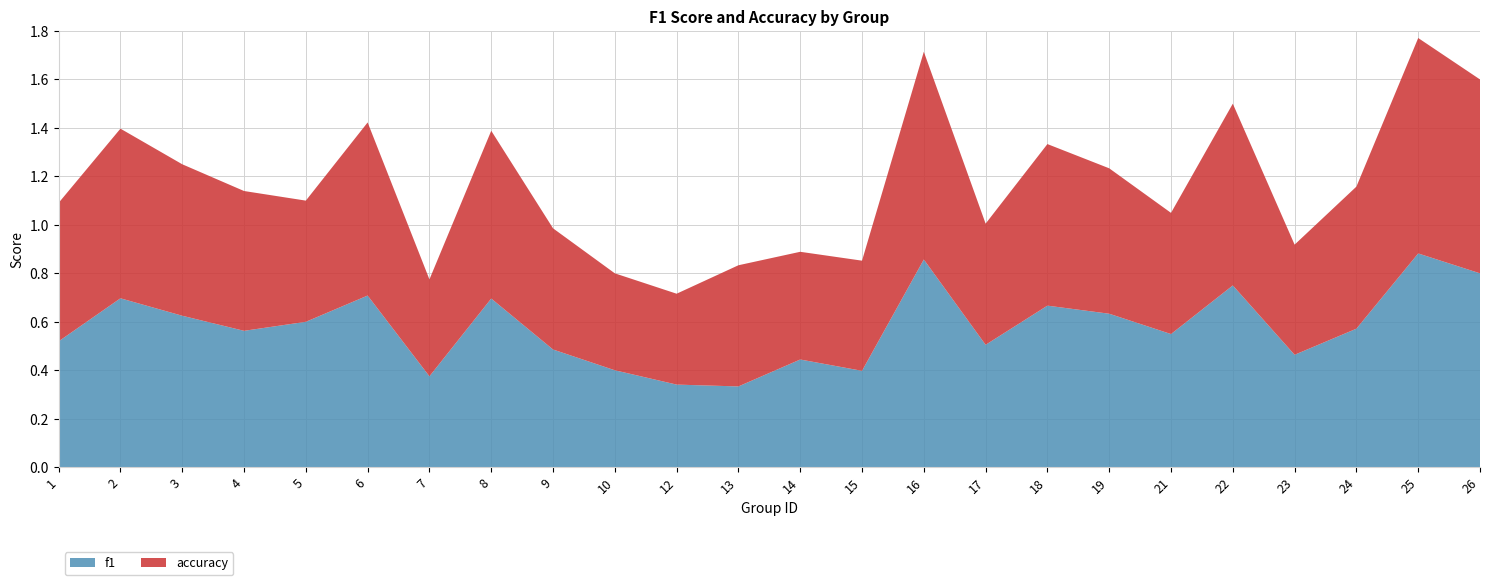

Reading right to left, transcribe all the data shown in this chart.

f1: 26=0.8	25=0.9	24=0.6	23=0.5	22=0.8	21=0.5	19=0.6	18=0.7	17=0.5	16=0.9	15=0.4	14=0.4	13=0.3	12=0.3	10=0.4	9=0.5	8=0.7	7=0.4	6=0.7	5=0.6	4=0.6	3=0.6	2=0.7	1=0.5
accuracy: 26=0.8	25=0.9	24=0.6	23=0.5	22=0.8	21=0.5	19=0.6	18=0.7	17=0.5	16=0.9	15=0.5	14=0.4	13=0.5	12=0.4	10=0.4	9=0.5	8=0.7	7=0.4	6=0.7	5=0.5	4=0.6	3=0.6	2=0.7	1=0.6